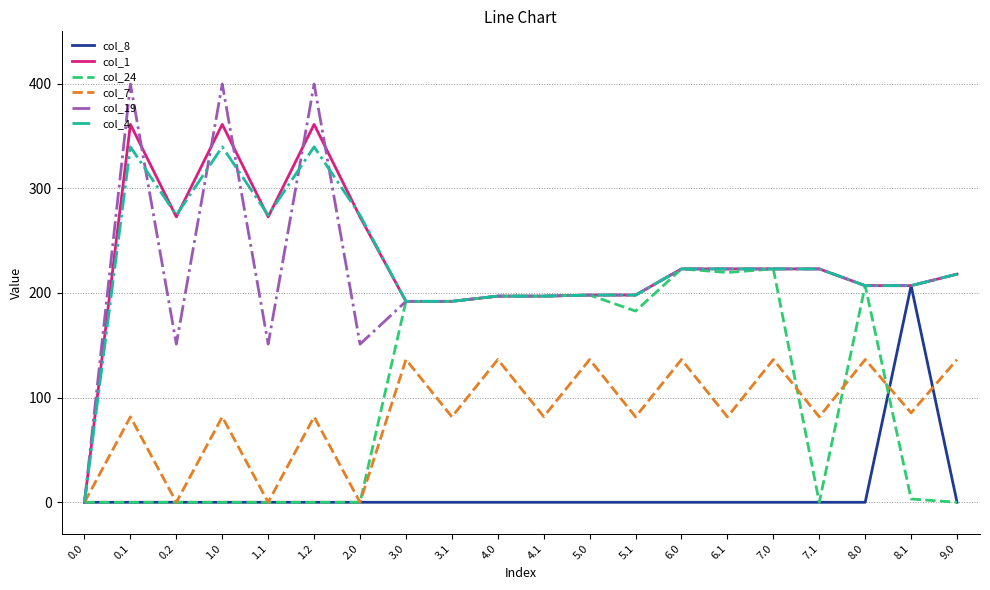

What is the difference between the highest and lowest values at 2.0?

274.4